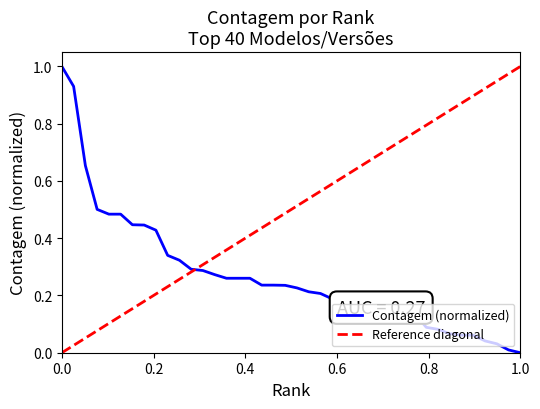

Where is the data nearest to the value 0?

1.0